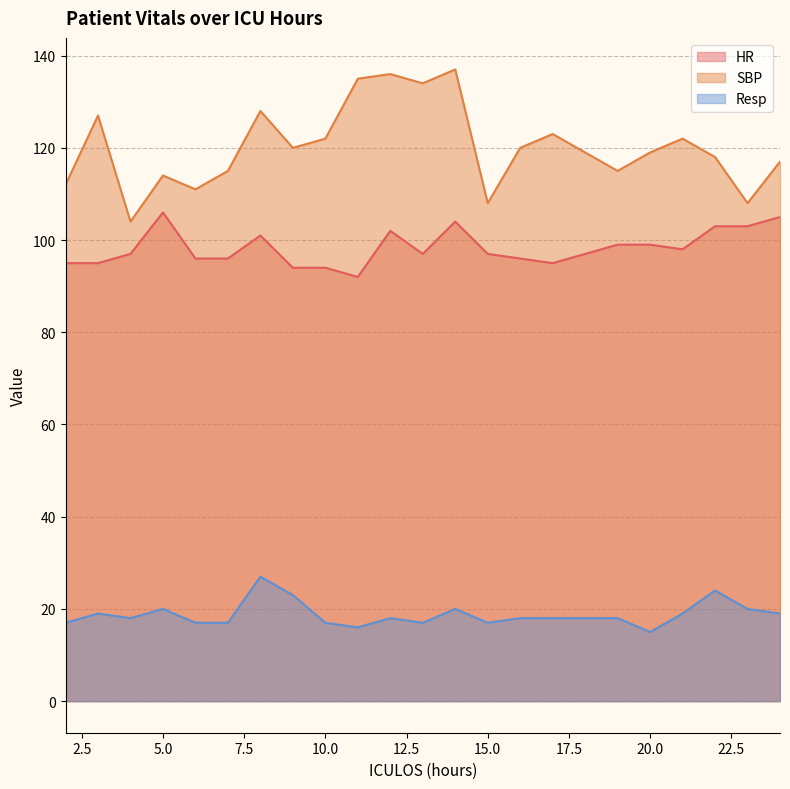

What is the value of the SBP point at the 8th from the left?

120